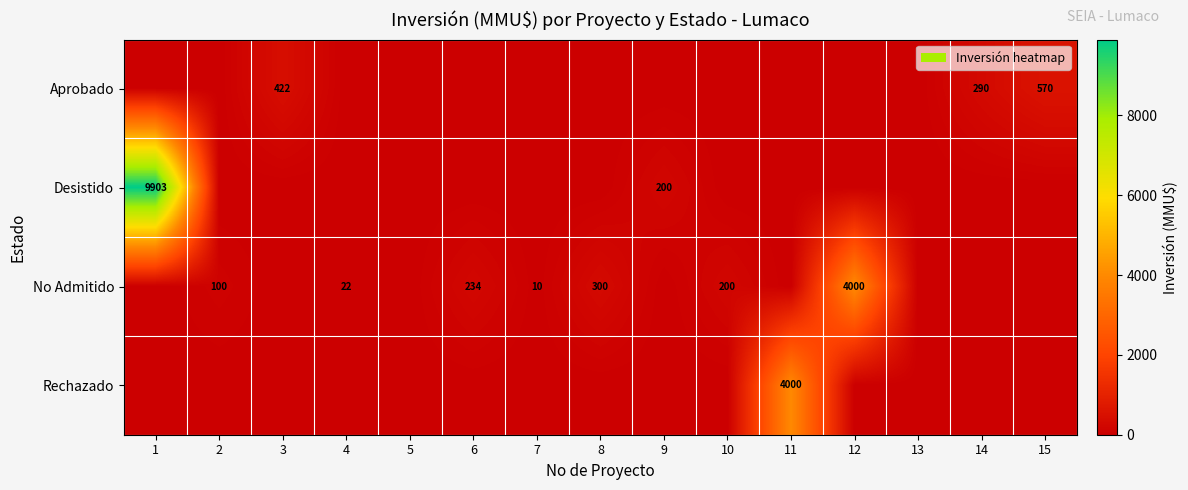

What is the greatest value displayed?

9903